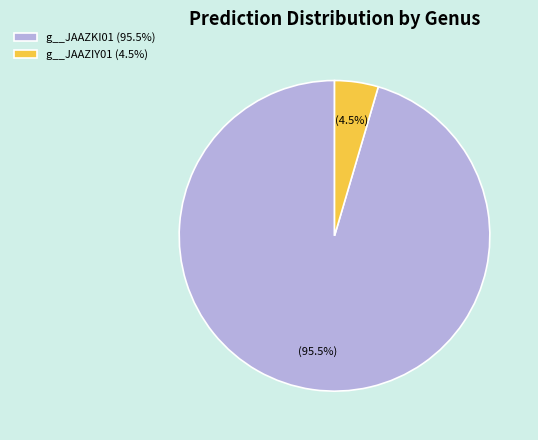

Which slice represents more than half of the pie?

g__JAAZKI01 (95.5%)